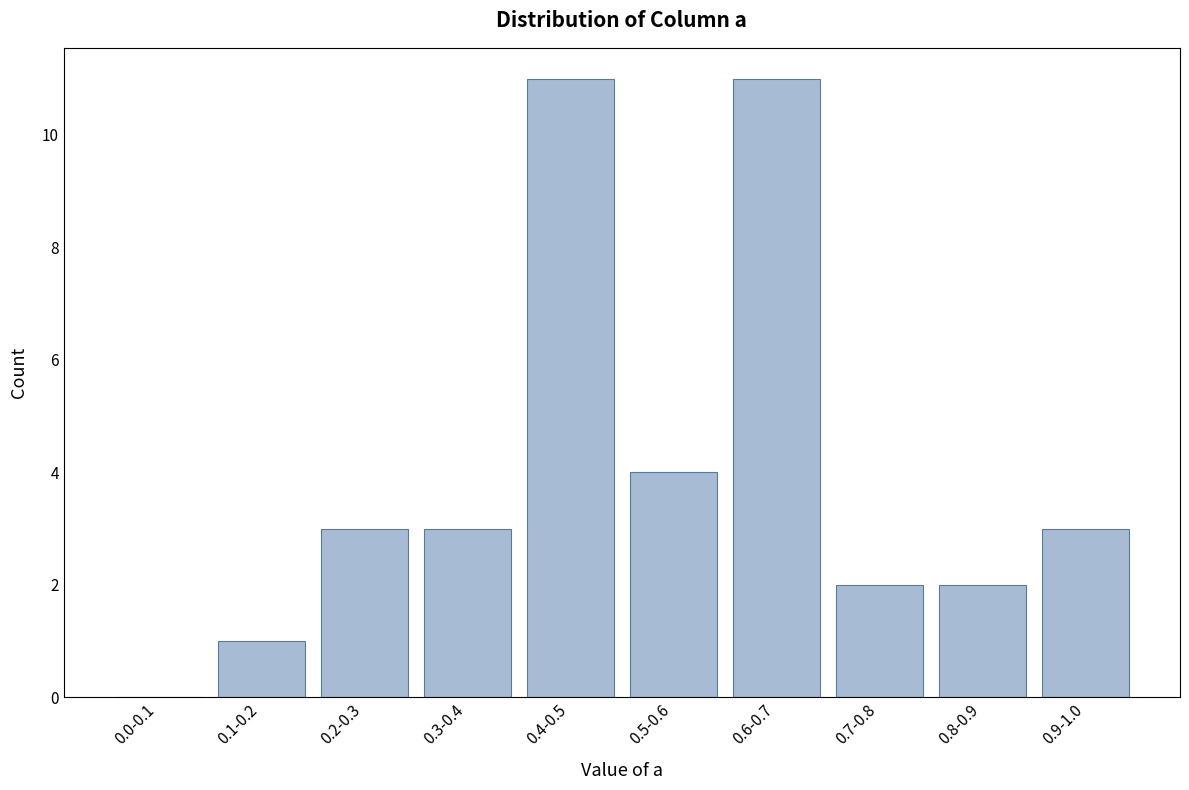

Reading right to left, what are all the values shown in this chart?

0.9-1.0=3	0.8-0.9=2	0.7-0.8=2	0.6-0.7=11	0.5-0.6=4	0.4-0.5=11	0.3-0.4=3	0.2-0.3=3	0.1-0.2=1	0.0-0.1=0